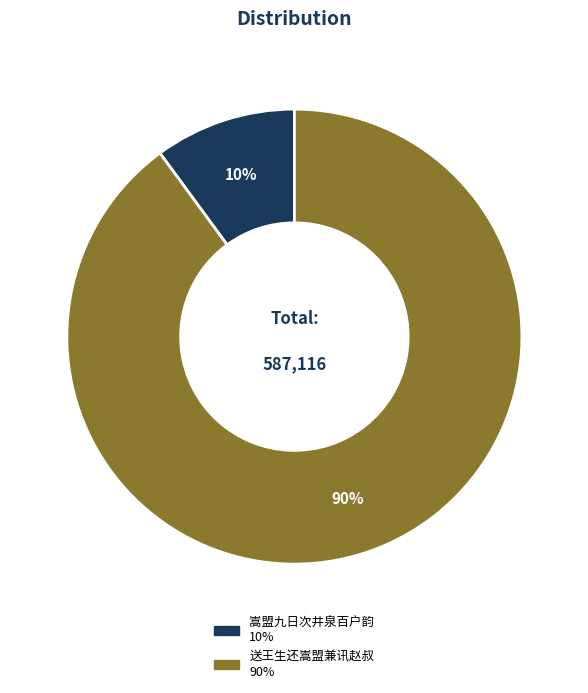

To the nearest percent, what is the difference between the largest and smallest slice percentages?

80%